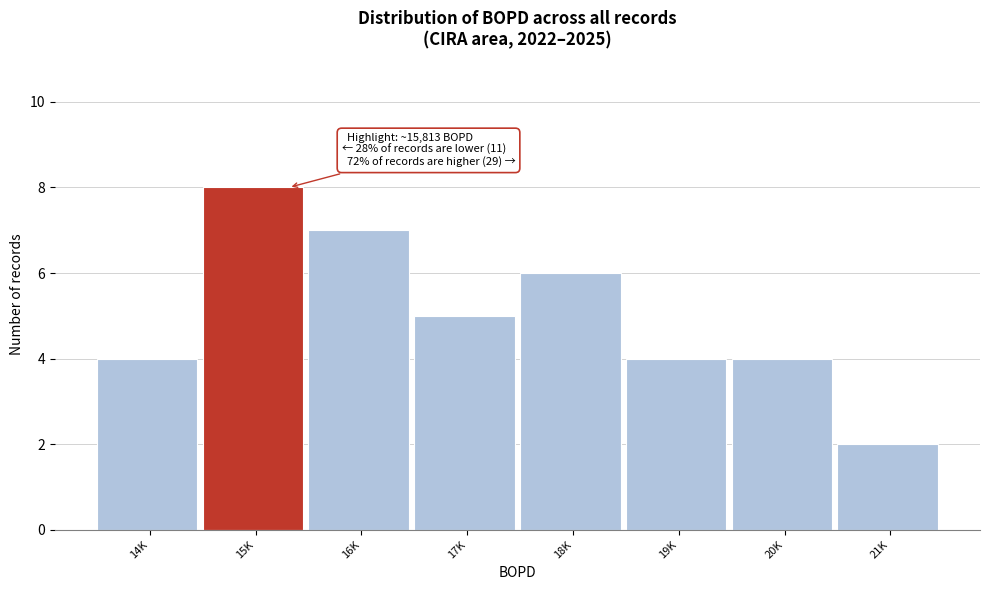

Reading right to left, list all the values displayed in this chart.

21K=2	20K=4	19K=4	18K=6	17K=5	16K=7	15K=8	14K=4